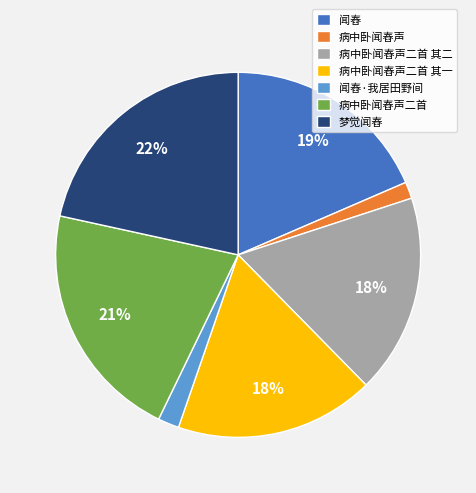

Approximately how many times larger is the value at 病中卧闻舂声二首 其二 compared to 病中卧闻舂声二首 其一?

1.0